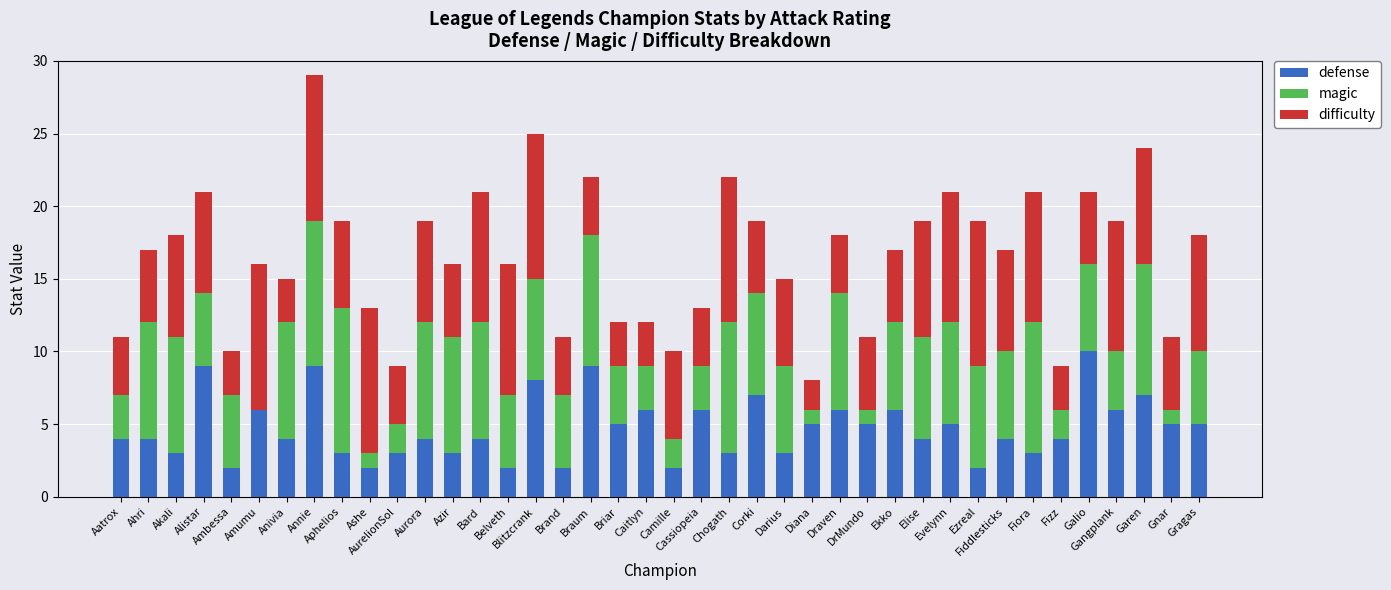

How many distinct data groups are displayed?

3